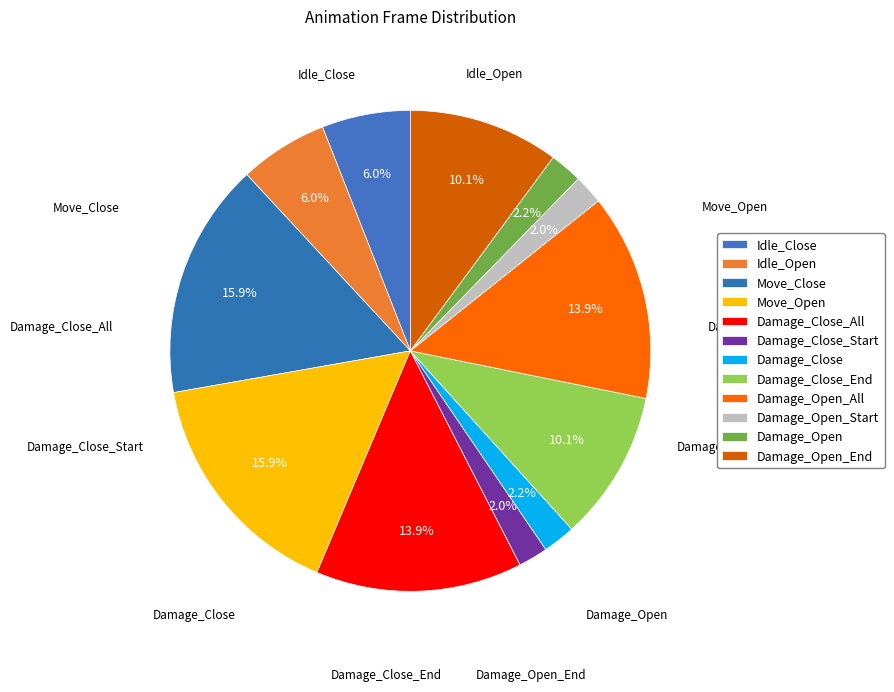

Is it true that Idle_Close is 1% of the pie?

False